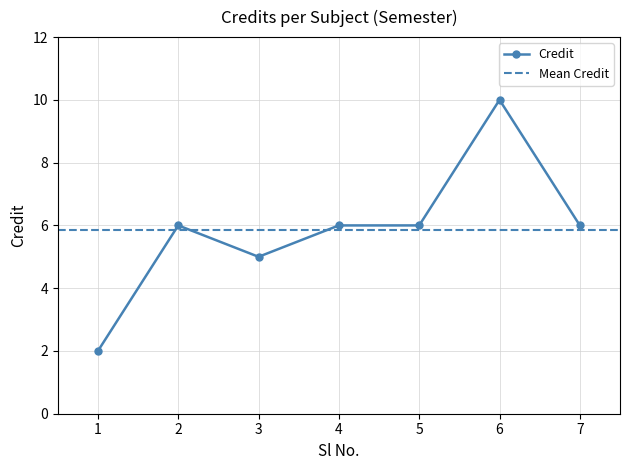

Count the number of values greater than 6.

1